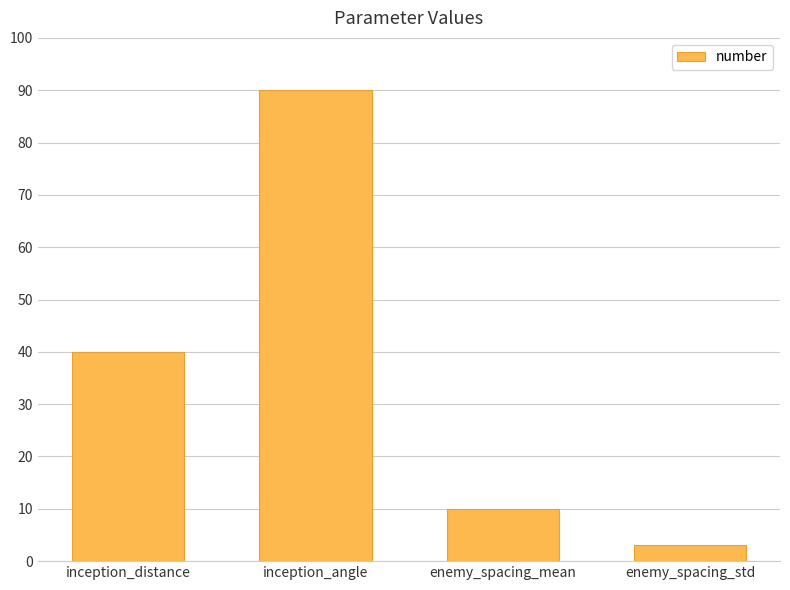

What is the change in value from inception_distance to inception_angle?

+50